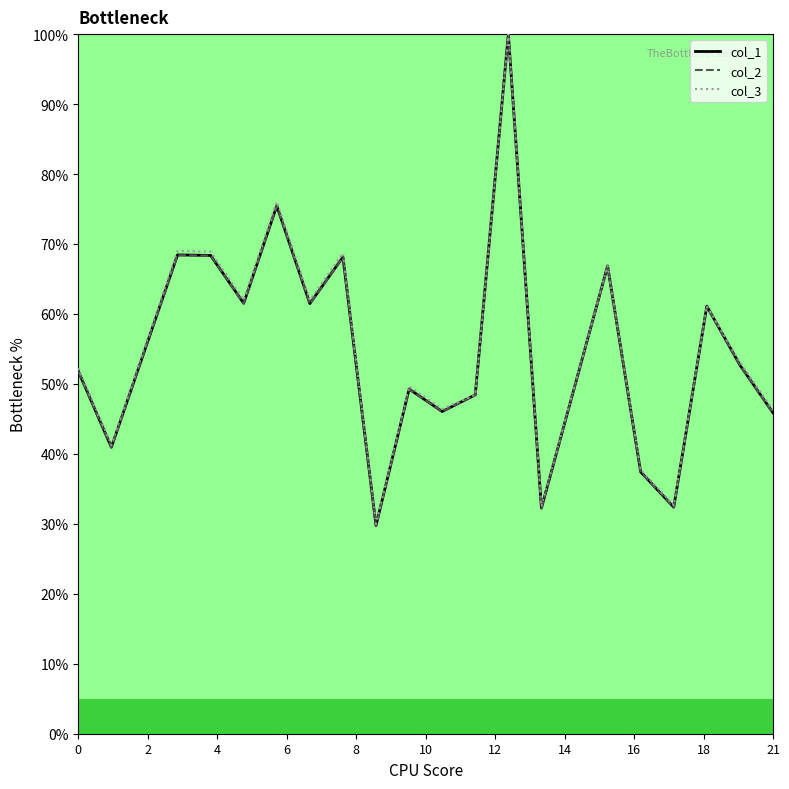

What is the minimum value shown in the chart?

29.7